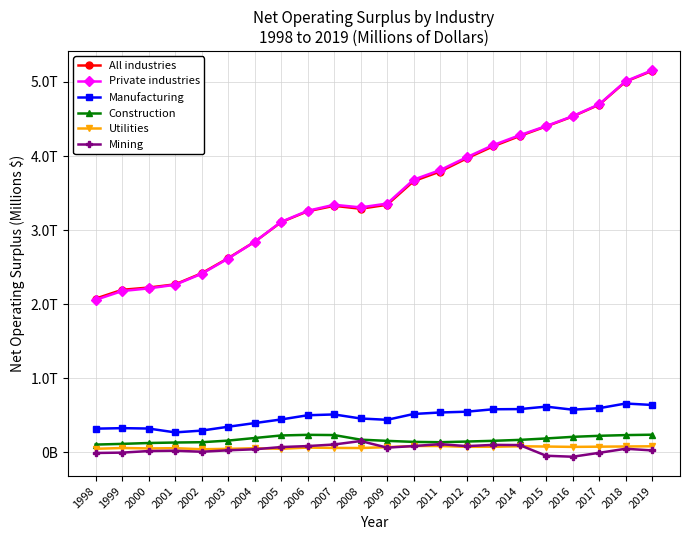

True or false: Construction has more than 0 interior local peaks.

True